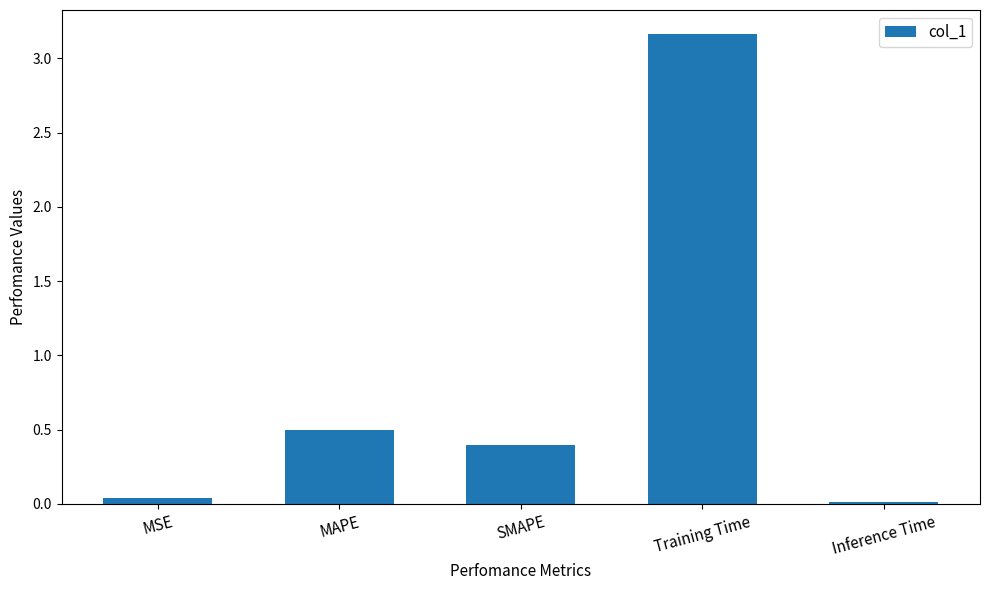

What is the sum of the values at Training Time and Inference Time?

3.2